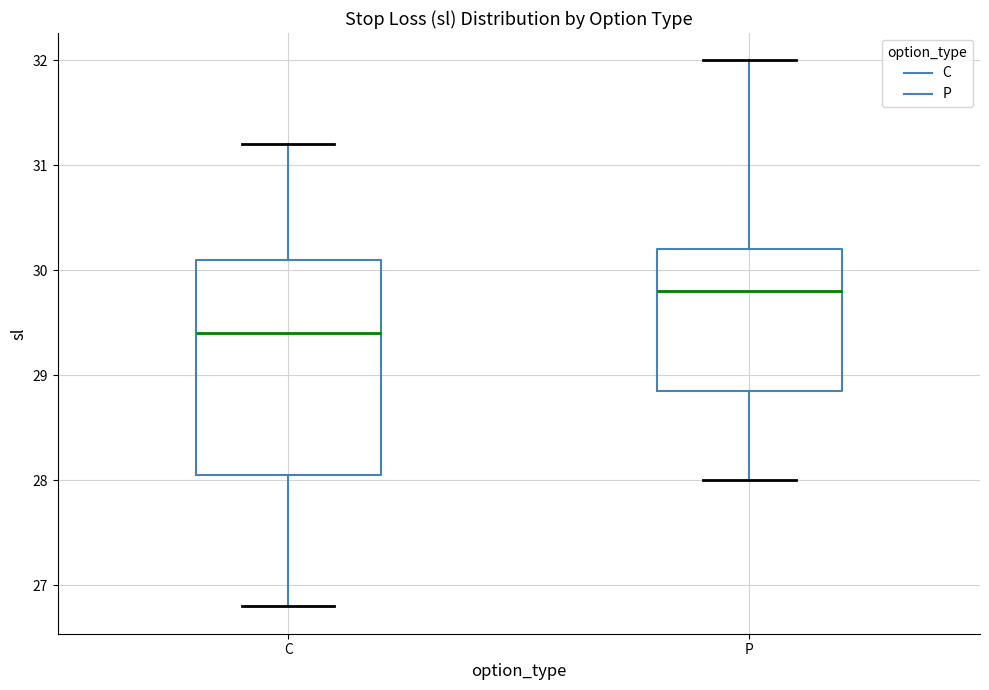

Reading left to right, read every box against the y-axis: the position of its median line, the range the box covers, and the ends of its whiskers. The values are not printed on the chart, so give them approximately, as read against the axis.

C: median 29.4, box 28.1 to 30.1, whiskers 26.8 to 31.2
P: median 29.8, box 28.9 to 30.2, whiskers 28.0 to 32.0